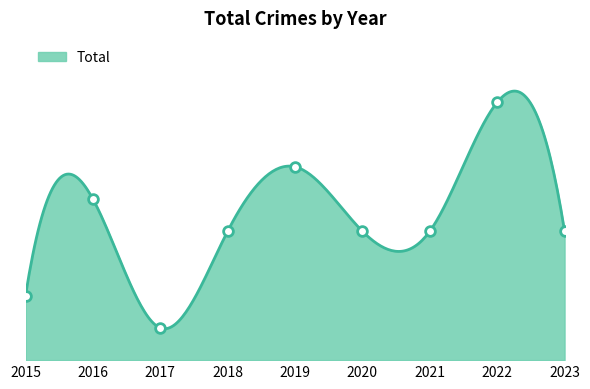

True or false: the data shows 8 at 2022.

True